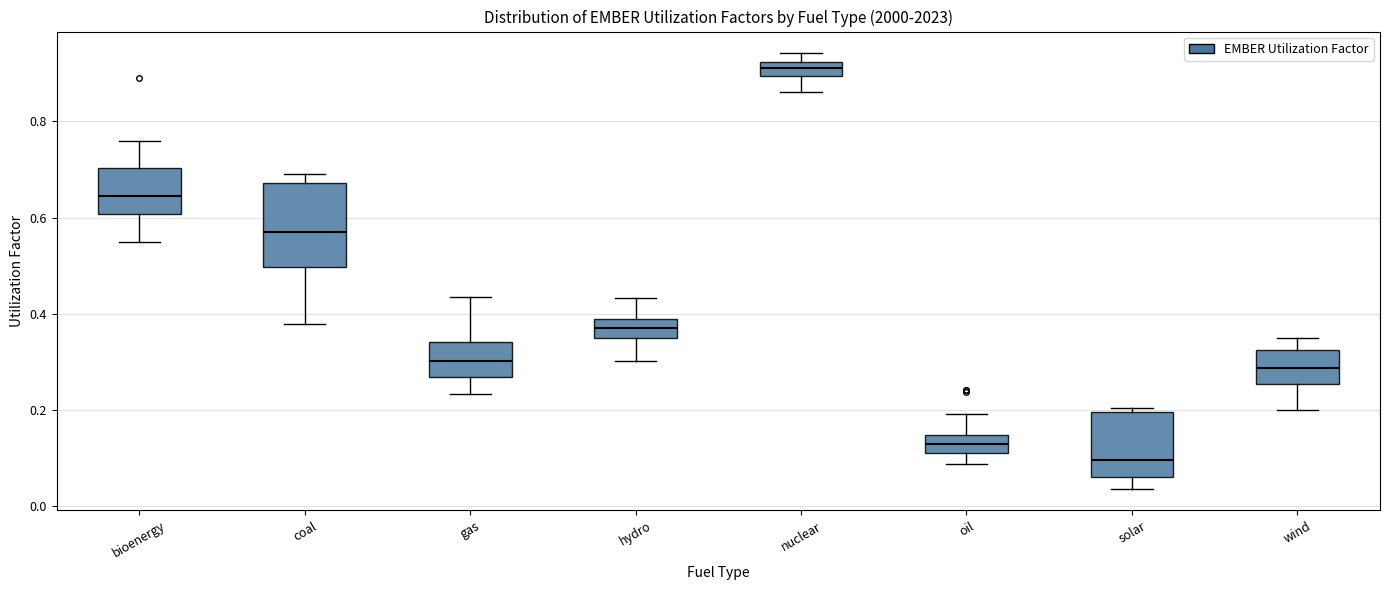

Comparing the boxes themselves (not the whiskers), which one is the tallest?

coal